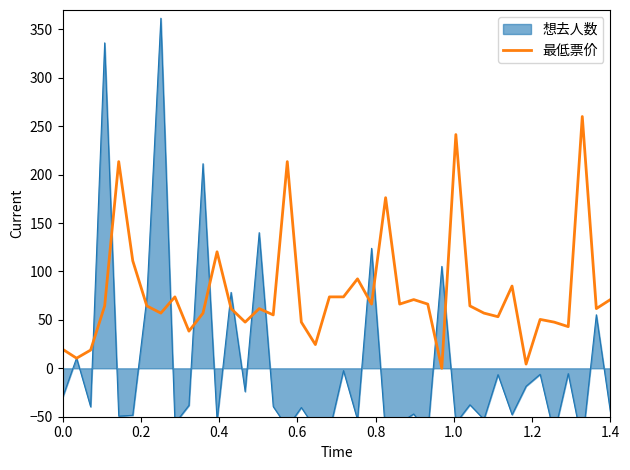

The value at 26 is 30.3. True or false?

False